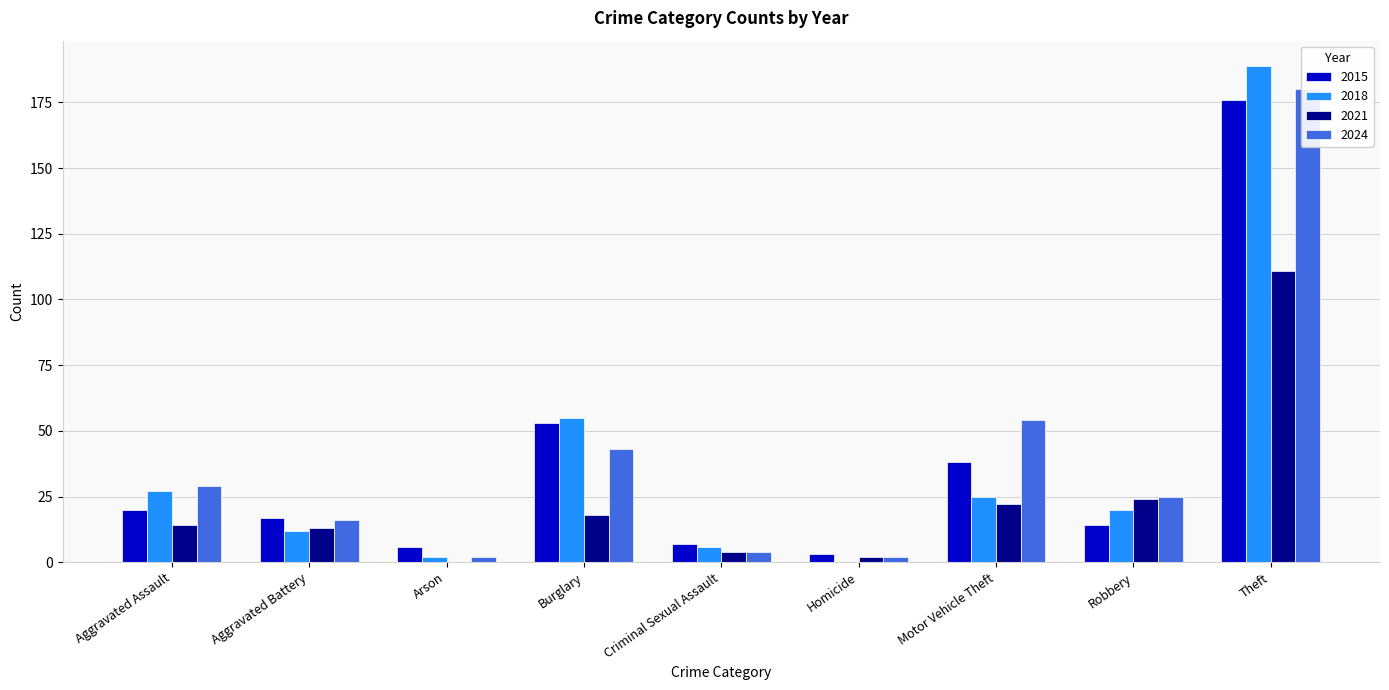

The value of 2018 at Criminal Sexual Assault is 2. True or false?

False